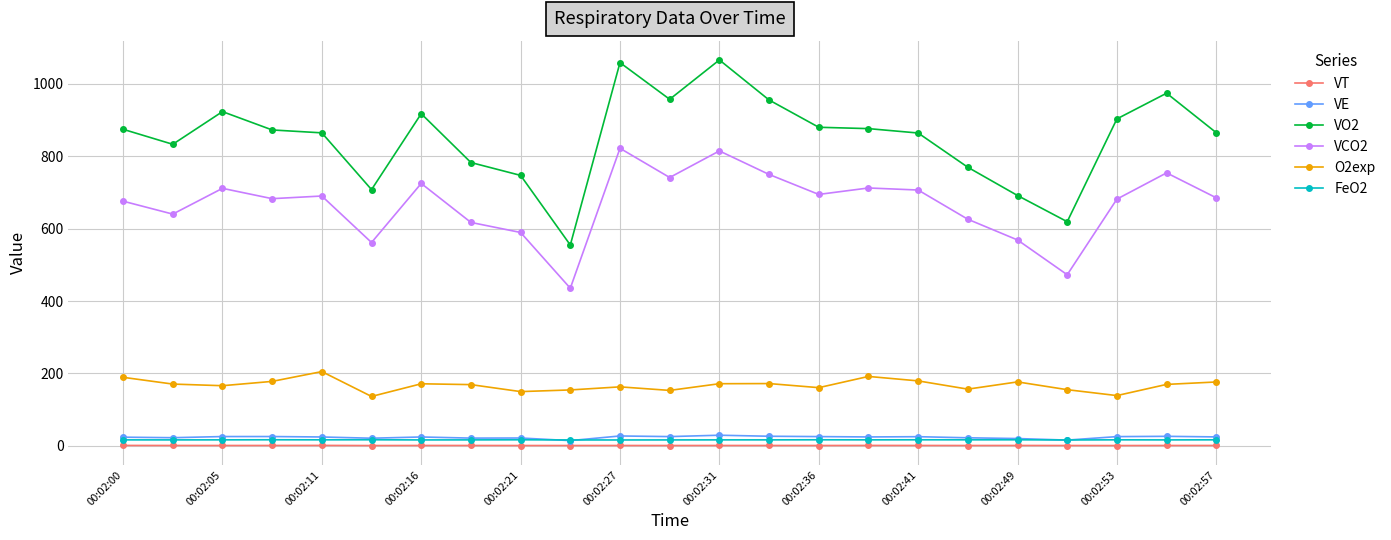

True or false: VT and VCO2 cross at least once.

False